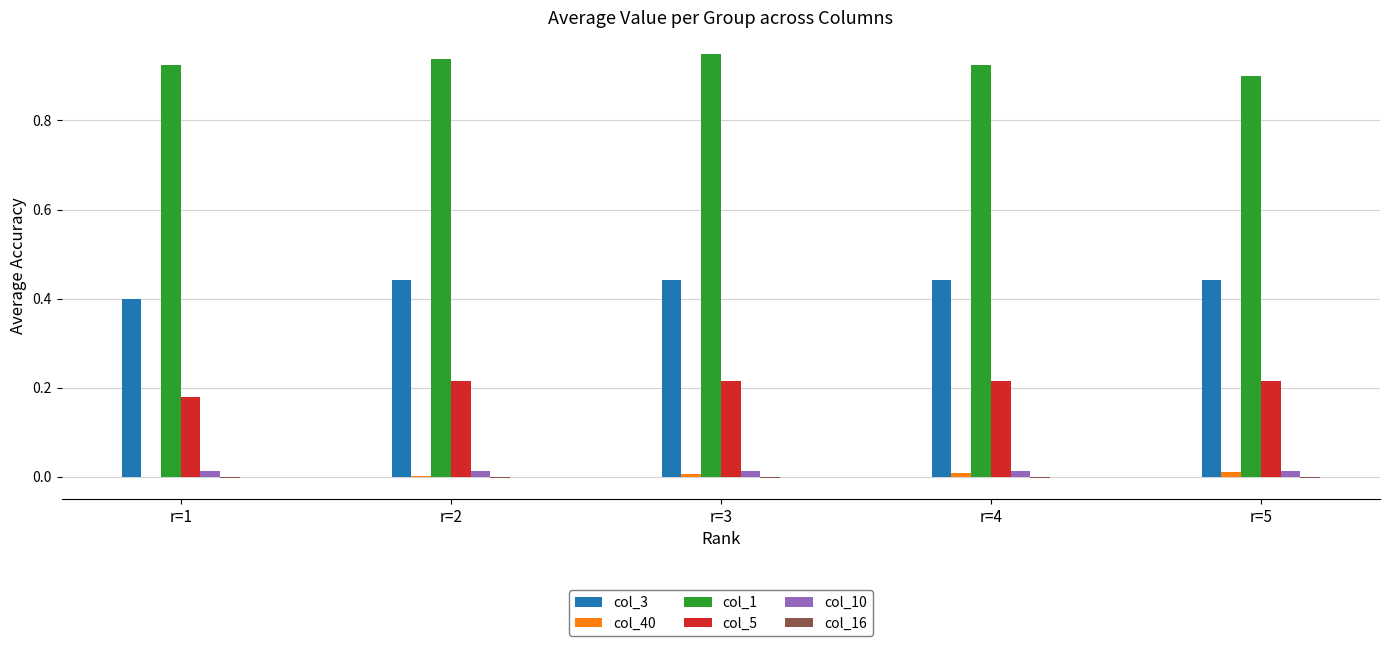

What is the sum of all col_3 values?

2.2